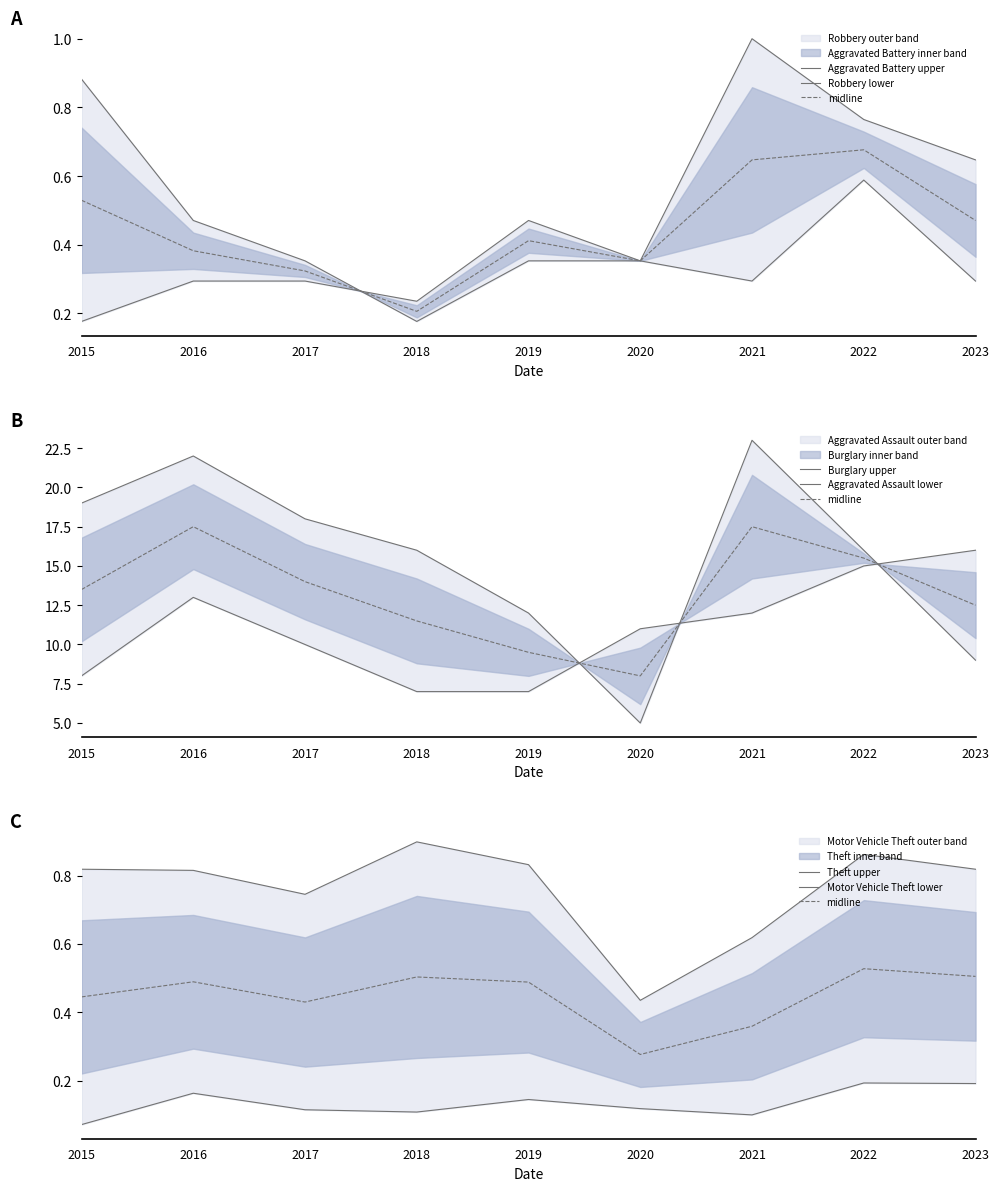

True or false: Aggravated Assault has more than 0 interior local peaks.

True